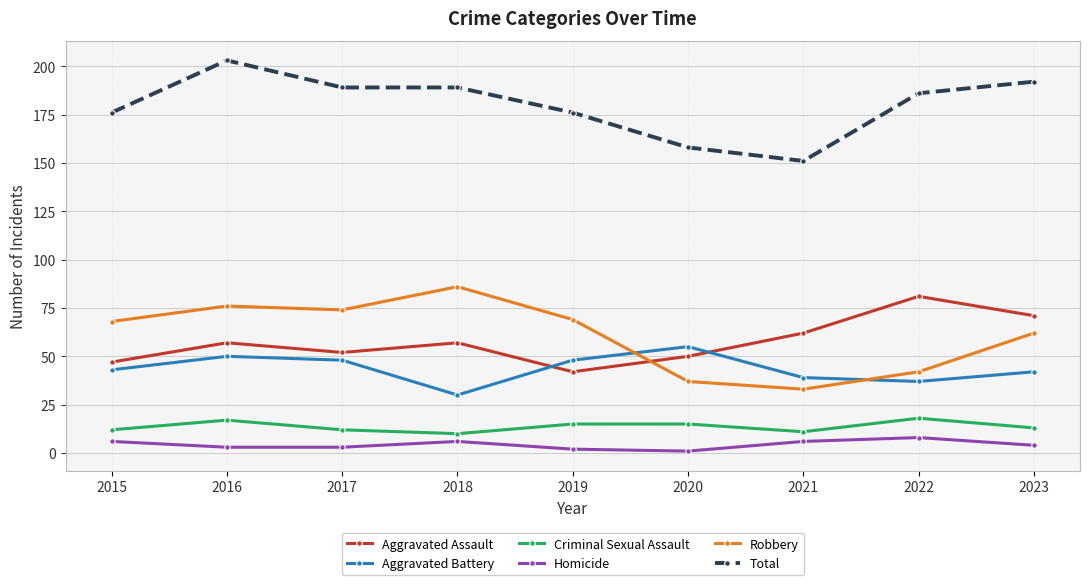

What is the maximum value shown in the chart?

203